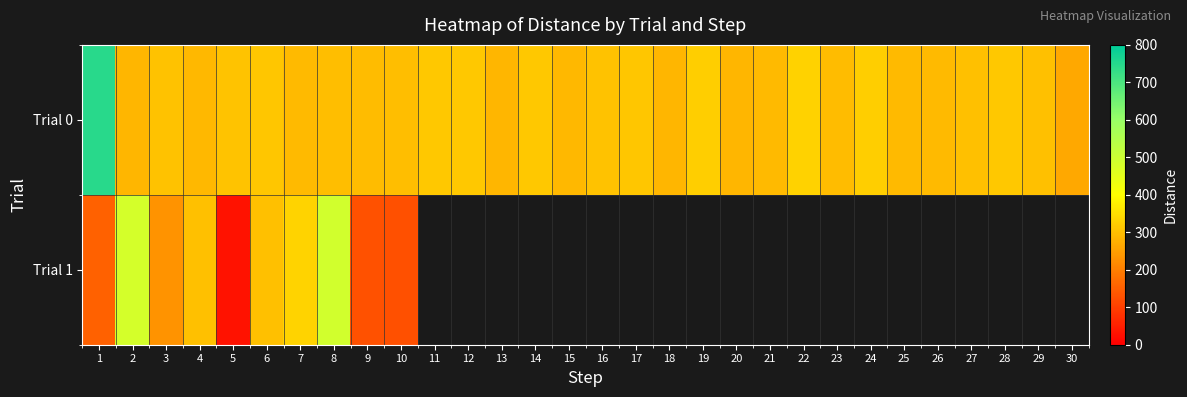

Rank the categories by Trial 0 value from lowest to highest.

30, 13, 18, 20, 2, 15, 4, 26, 21, 7, 25, 23, 9, 10, 8, 29, 27, 16, 3, 5, 6, 17, 12, 14, 11, 28, 24, 19, 22, 1